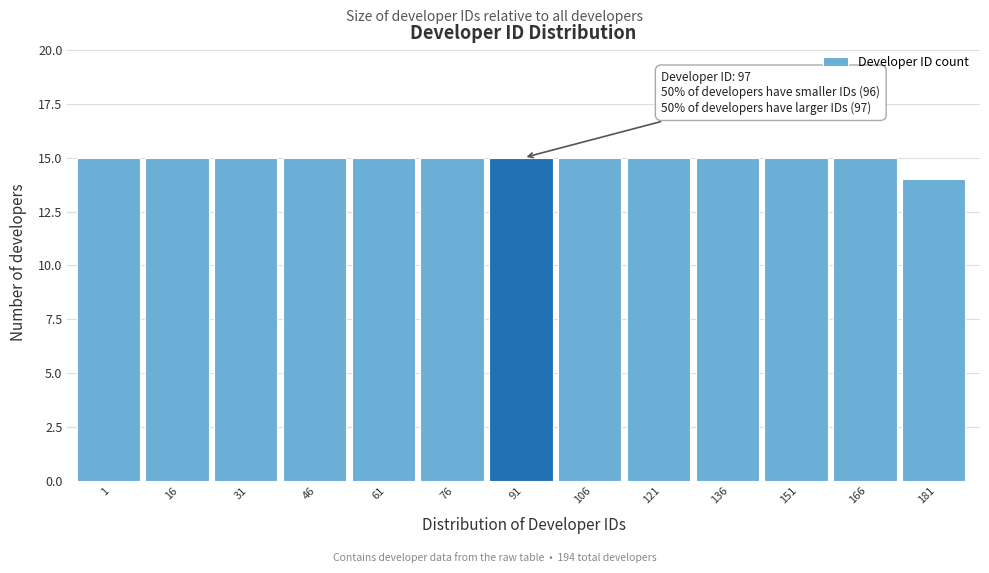

Reading left to right, transcribe all the data shown in this chart.

1=15	16=15	31=15	46=15	61=15	76=15	91=15	106=15	121=15	136=15	151=15	166=15	181=14